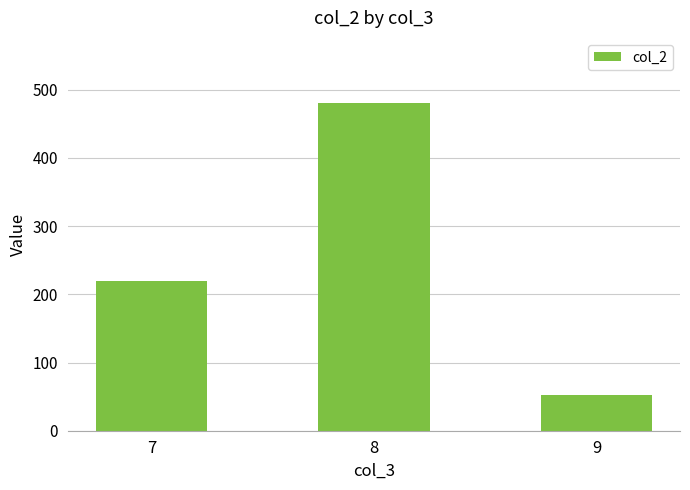

Where is the data nearest to the value 266?

7